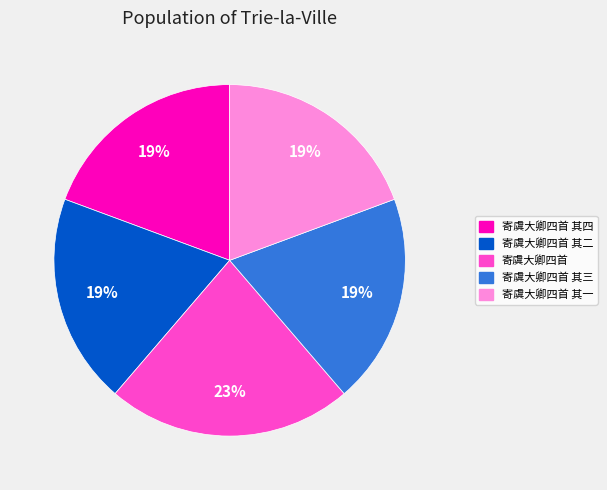

Is there any slice that represents more than half of the pie?

No